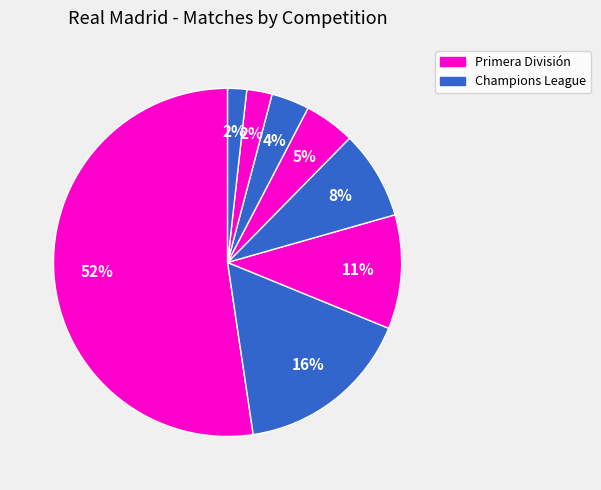

How many slices are in this pie chart?

8